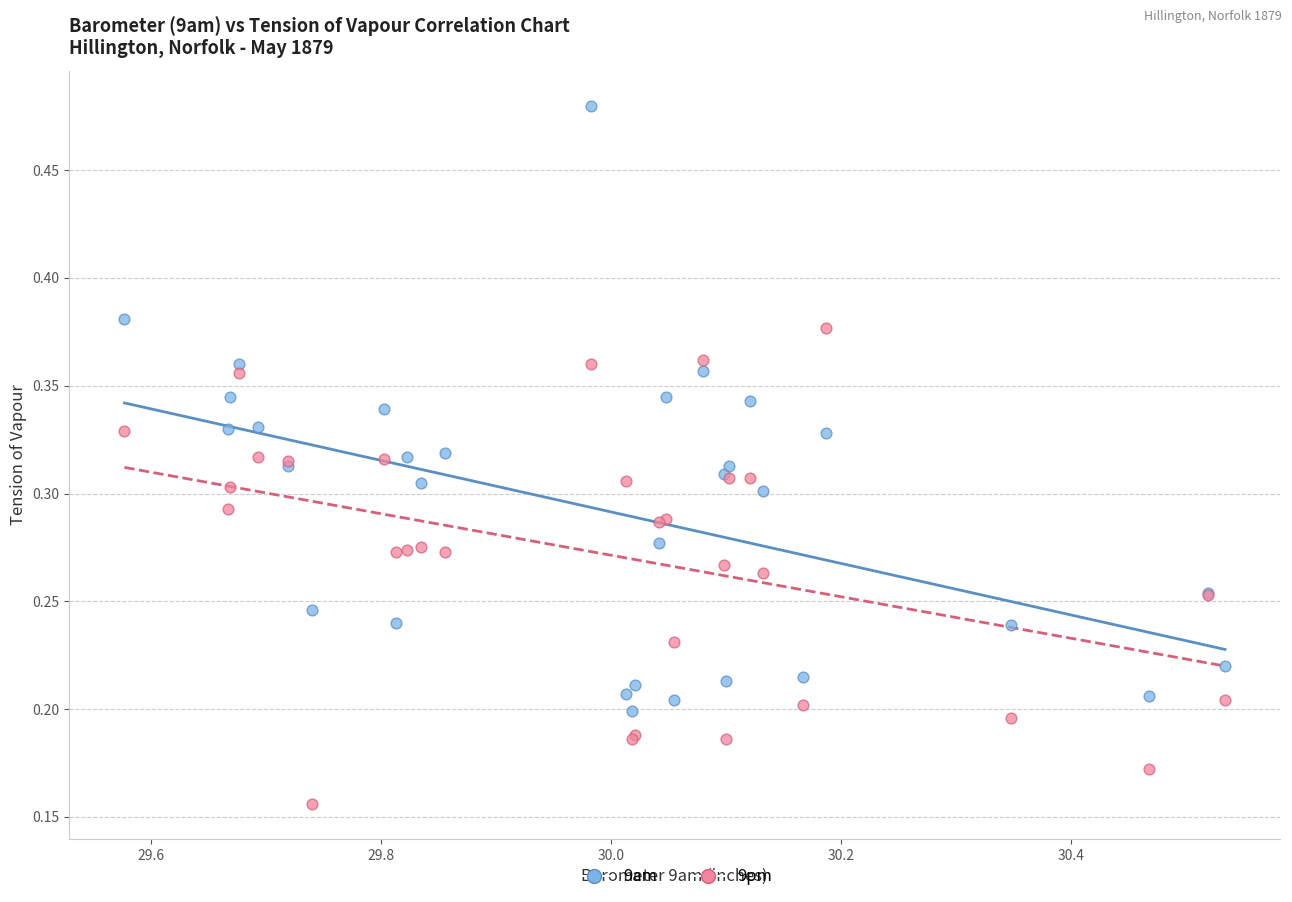

Which series has the widest spread of Y values?

9am